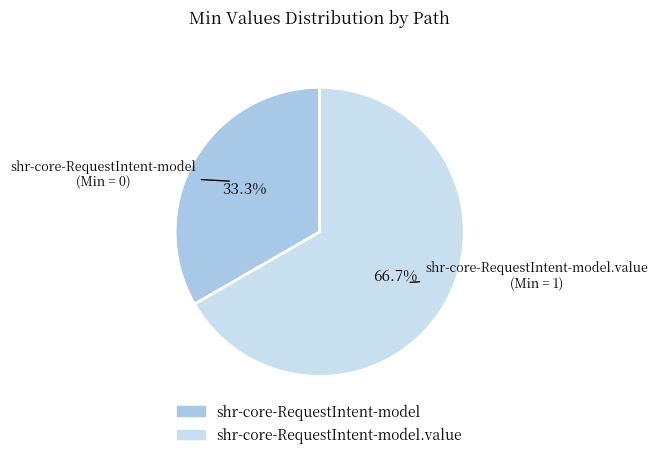

Is there a majority slice in this chart?

Yes